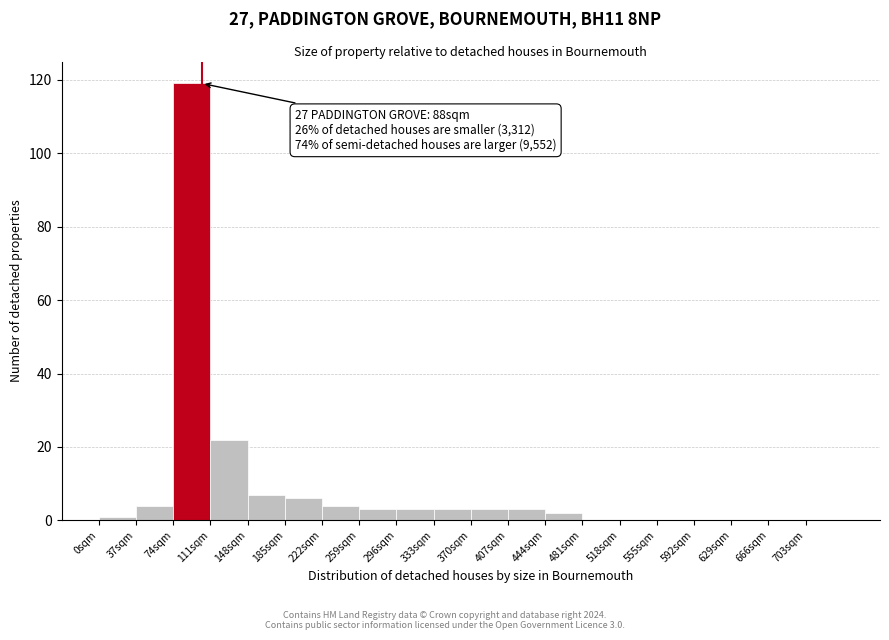

Which range on the x-axis has the tallest bar?

74 to 111